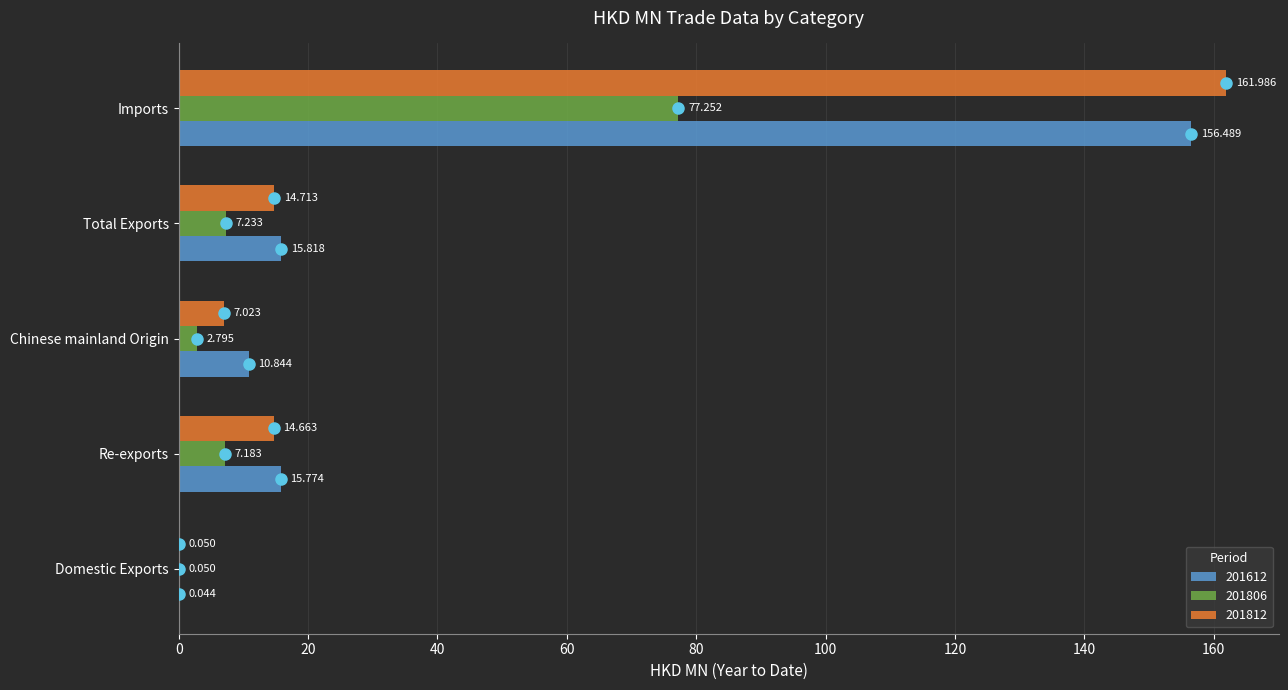

At which label is 201812 closest to 81?

Total Exports